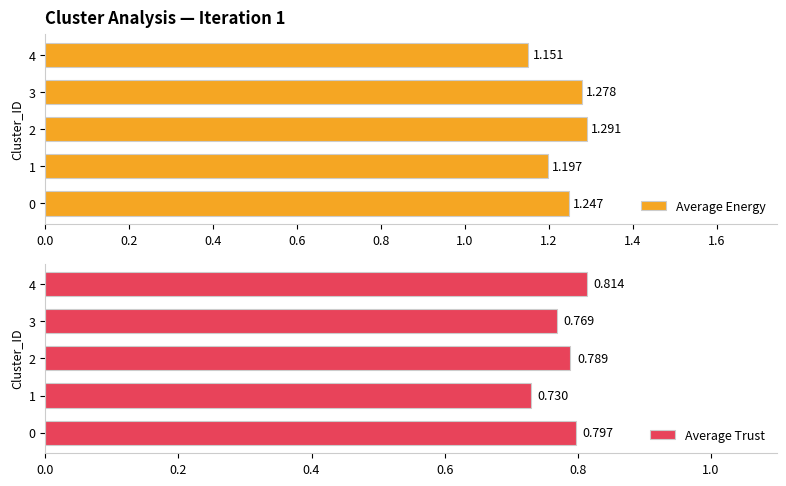

Rank the series by their average value, from highest to lowest.

Average Energy, Average Trust